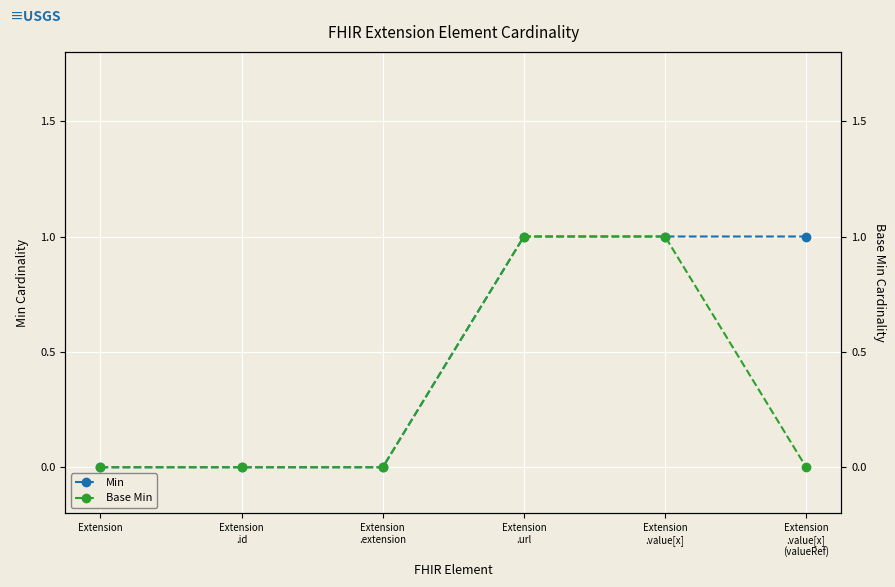

Rank the series by their average value, from lowest to highest.

Base Min, Min